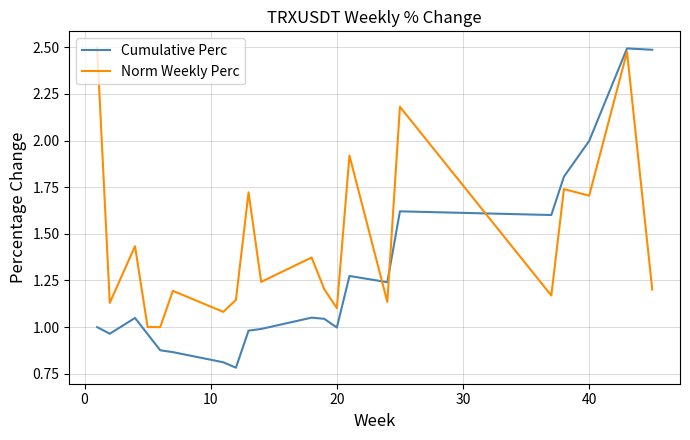

Which series has the largest range (max minus min)?

Cumulative Perc